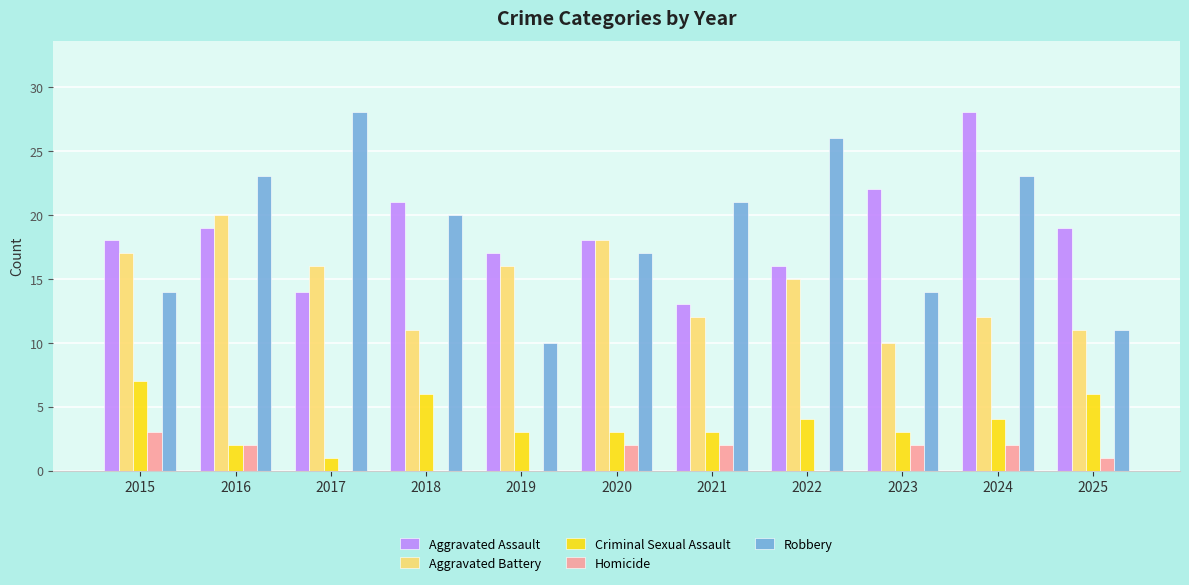

Reading left to right, transcribe all the data shown in this chart.

Aggravated Assault: 18	19	14	21	17	18	13	16	22	28	19
Aggravated Battery: 17	20	16	11	16	18	12	15	10	12	11
Criminal Sexual Assault: 7	2	1	6	3	3	3	4	3	4	6
Homicide: 3	2	0	0	0	2	2	0	2	2	1
Robbery: 14	23	28	20	10	17	21	26	14	23	11